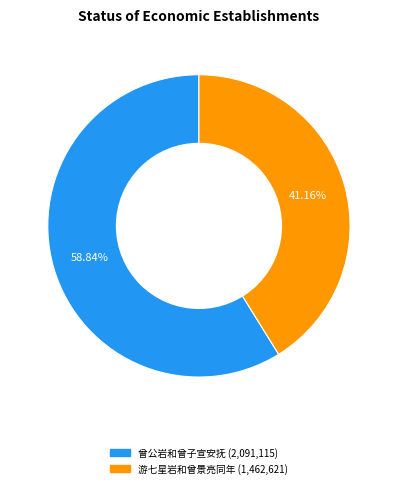

Is there a majority slice in this chart?

Yes